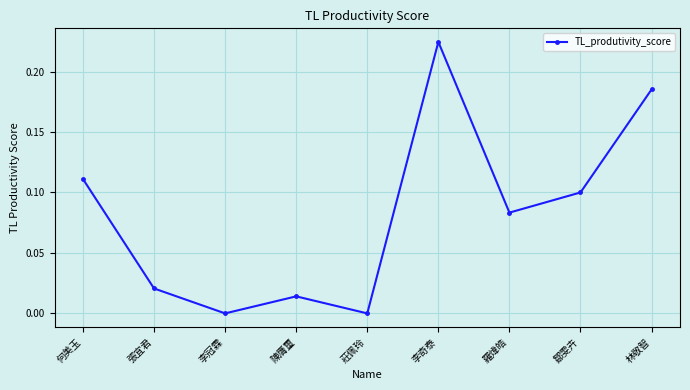

Is this an area chart (filled region under the line)?

No